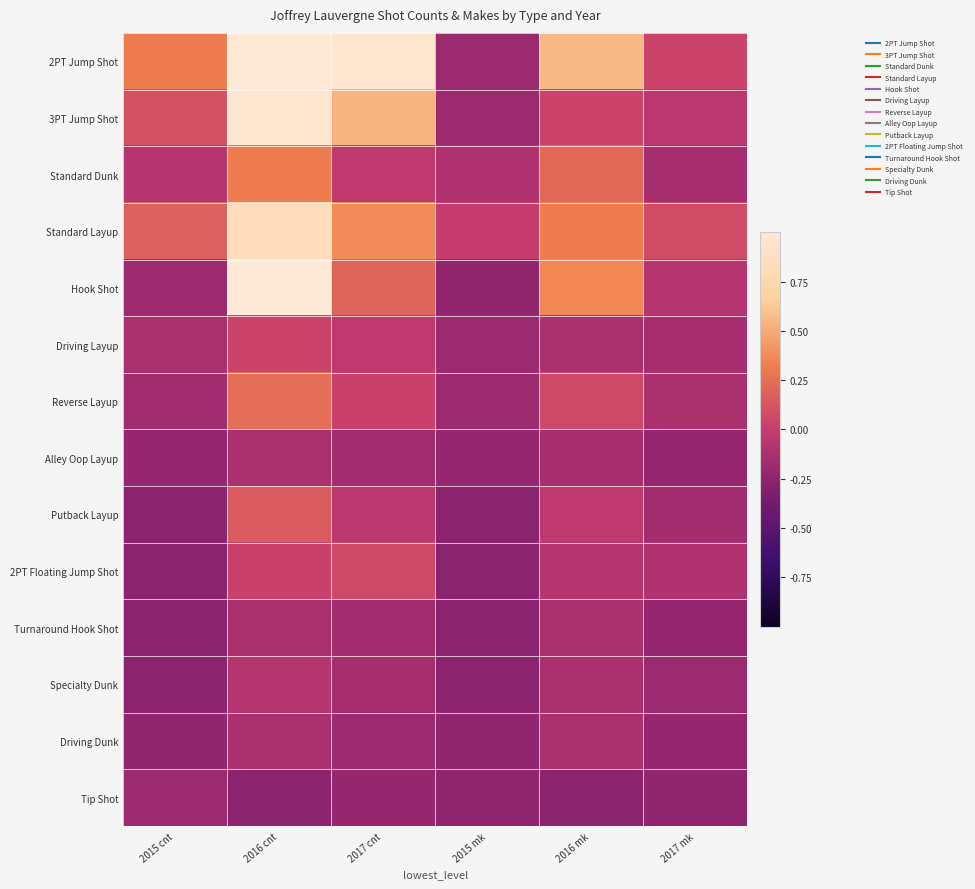

Between 2015 cnt and 2016 mk, which series saw the biggest shift?

Hook Shot